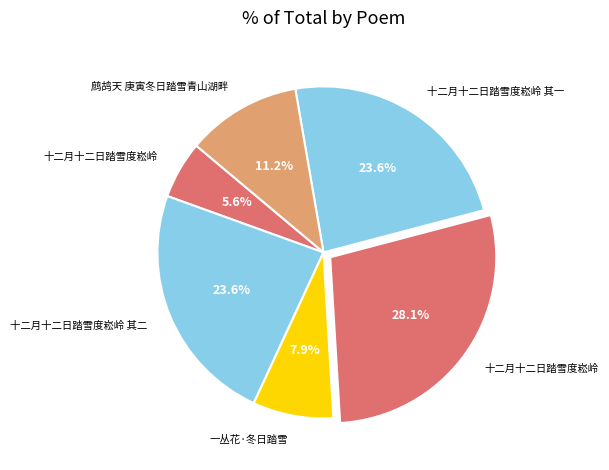

How many slices are in this pie chart?

6